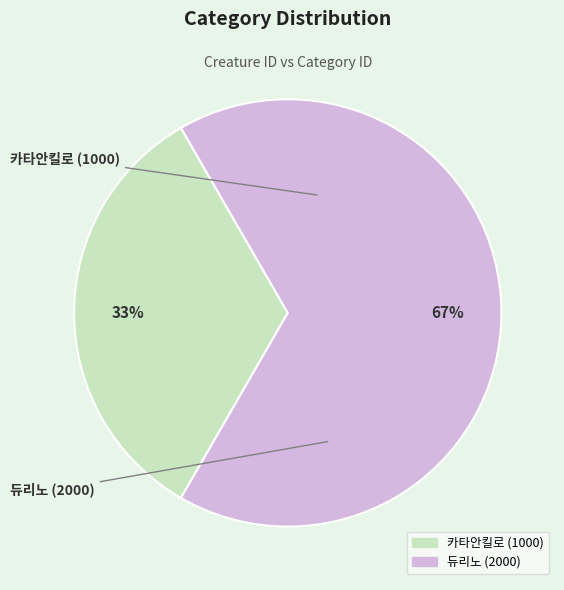

To the nearest percent, what portion does 듀리노 (2000) represent?

67%